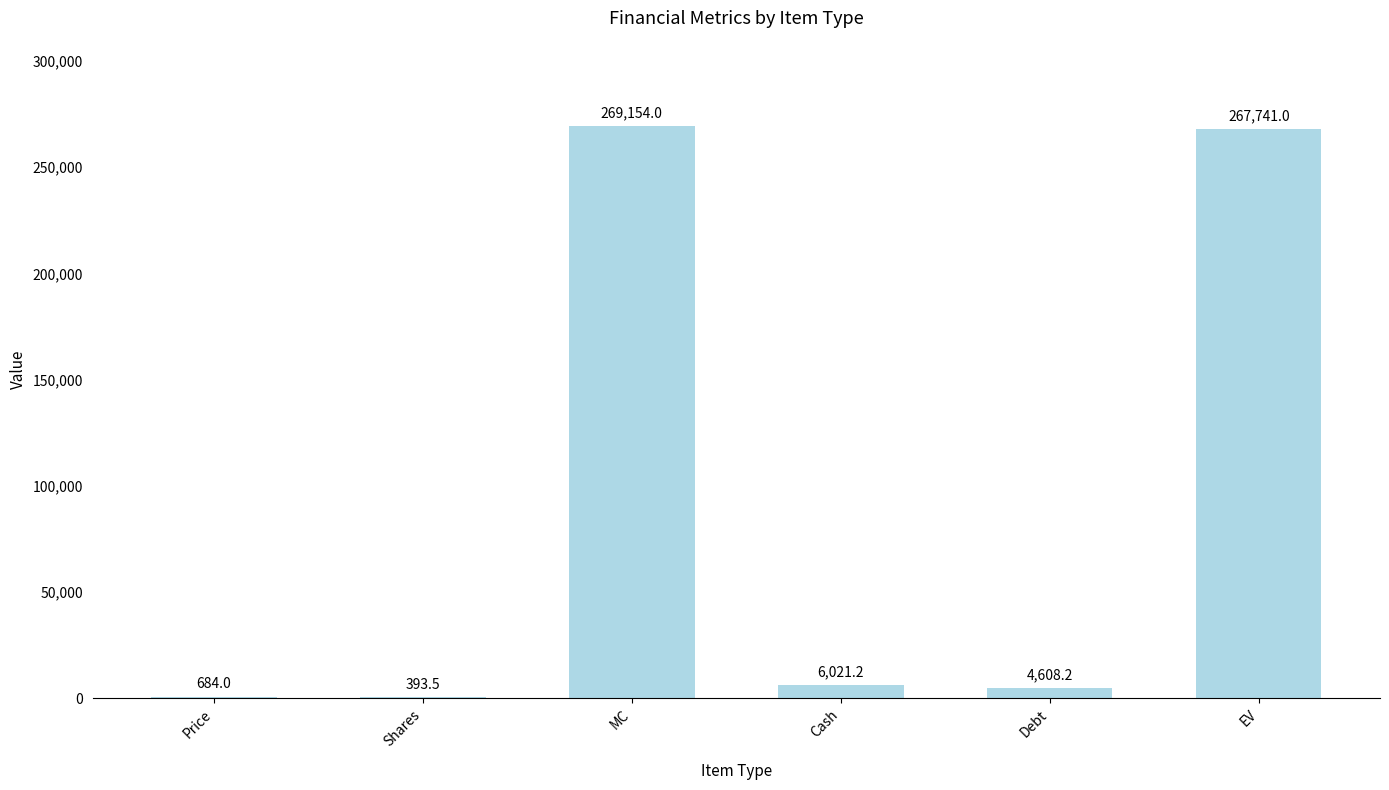

Reading left to right, list all the values displayed in this chart.

Price=684.0	Shares=393.5	MC=269154.0	Cash=6021.2	Debt=4608.2	EV=267741.0